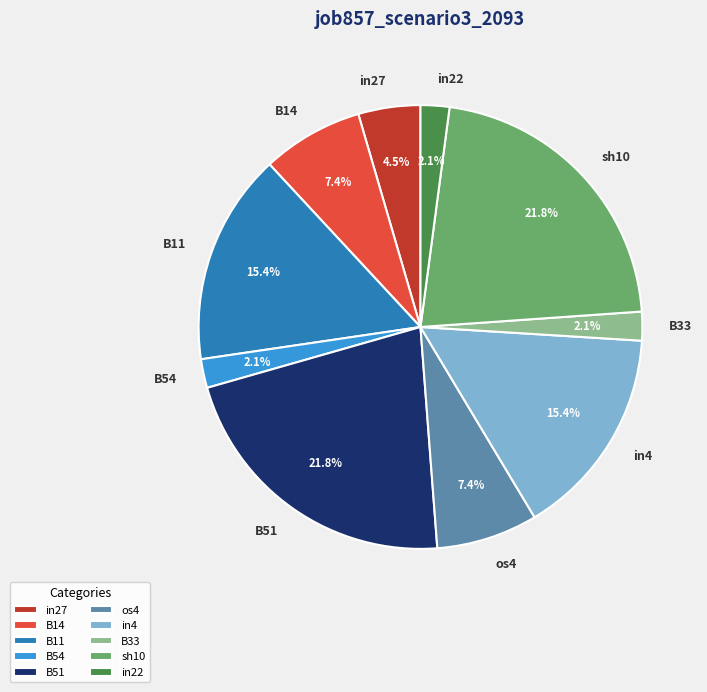

Do in22 and in27 together represent more than half of the pie?

No